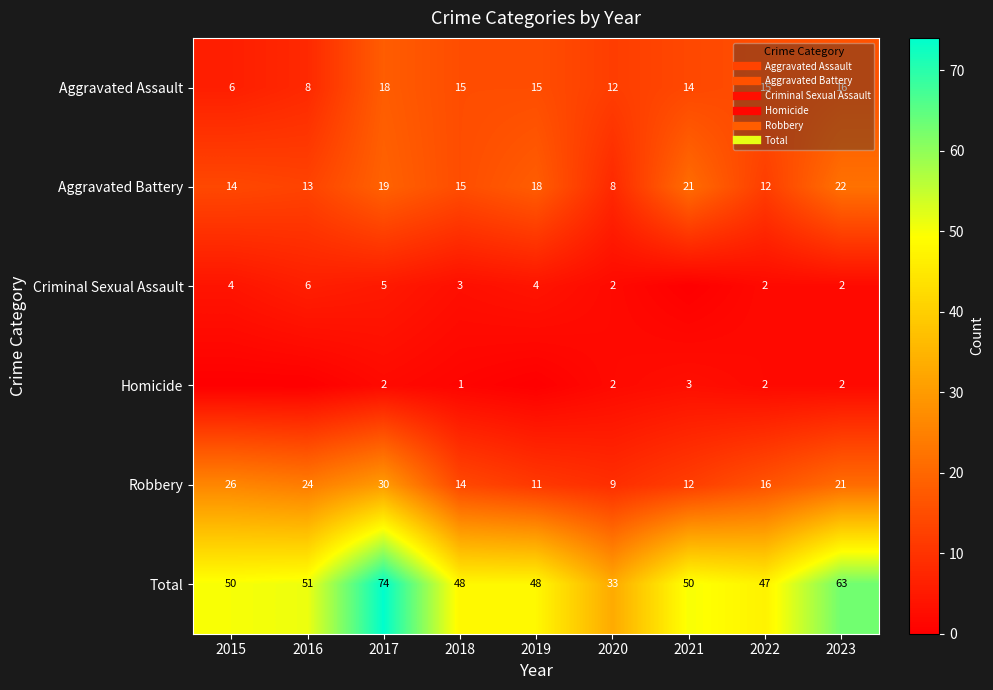

What is the spread (max minus min) of values at 2017?

72